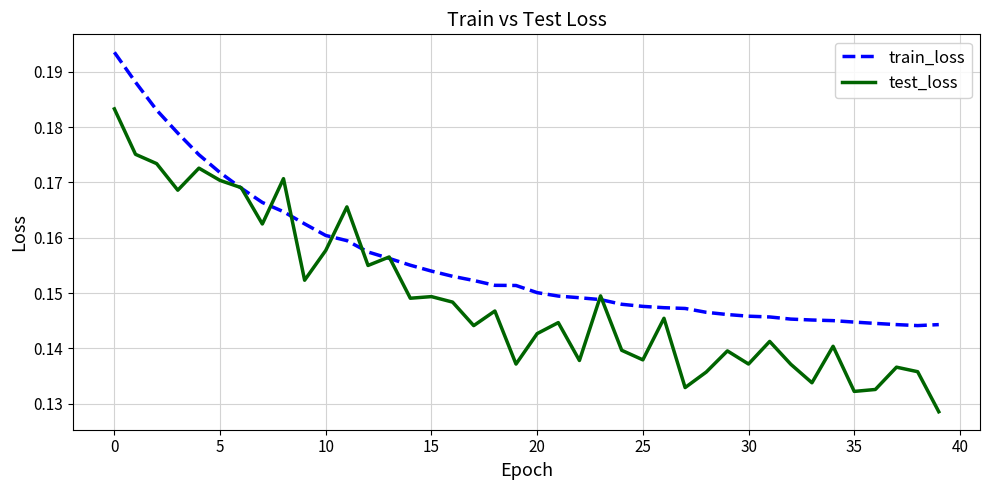

Which series has the widest spread of values?

test_loss